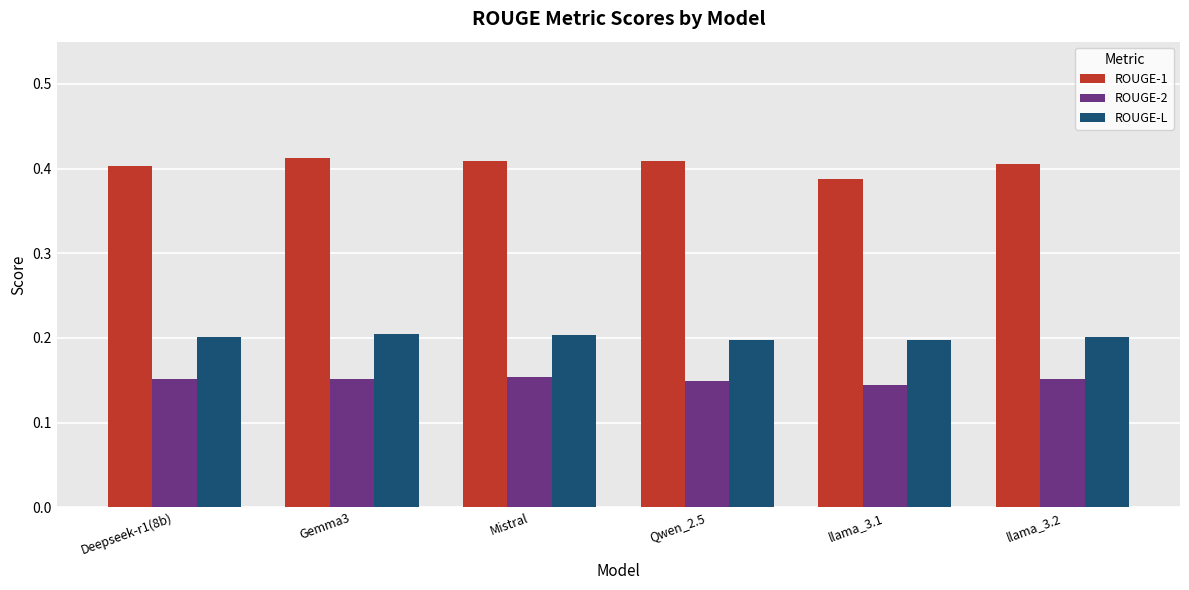

Which series has the largest range (max minus min)?

ROUGE-1